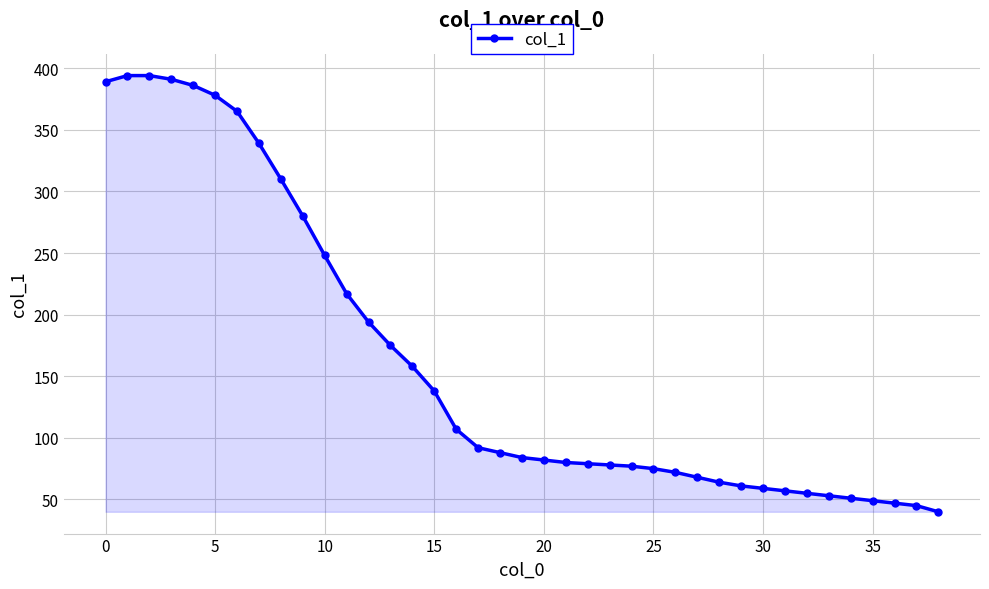

What is the difference between the maximum and minimum values?

354